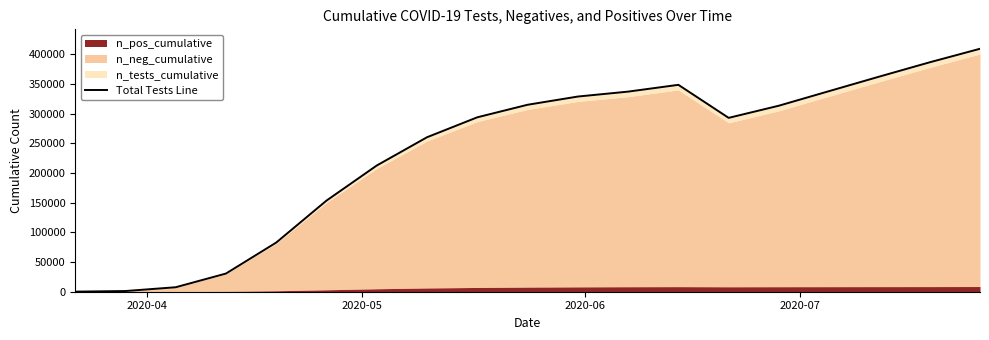

How many lines are shown in the chart?

1